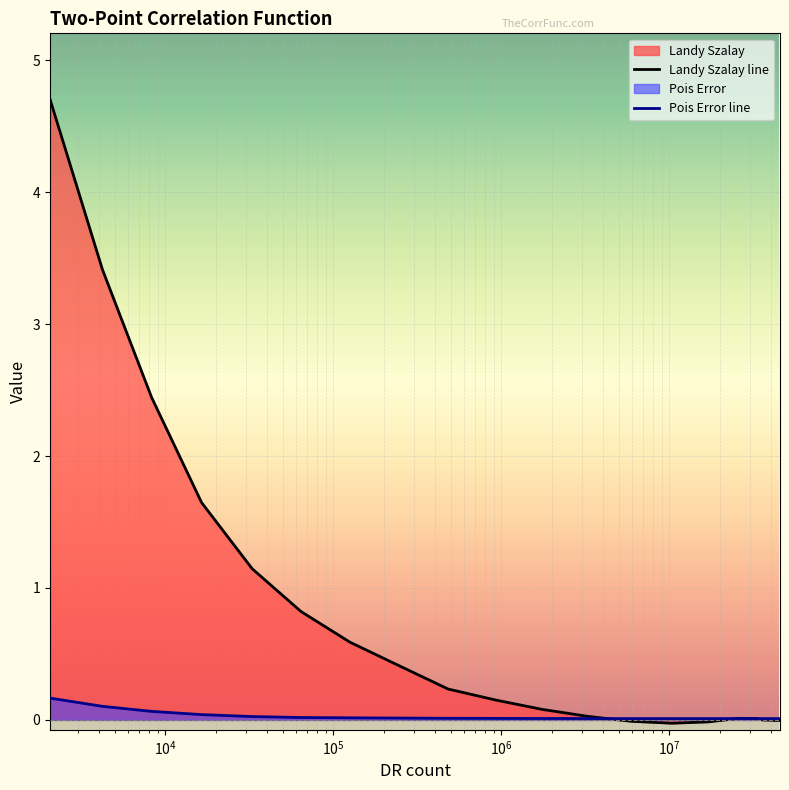

Rank the series by their maximum value, from highest to lowest.

Landy Szalay line, Pois Error line